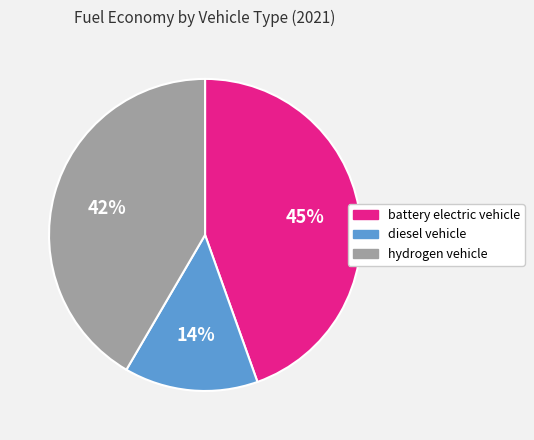

To the nearest percent, what is the difference between the largest and smallest slice percentages?

31%